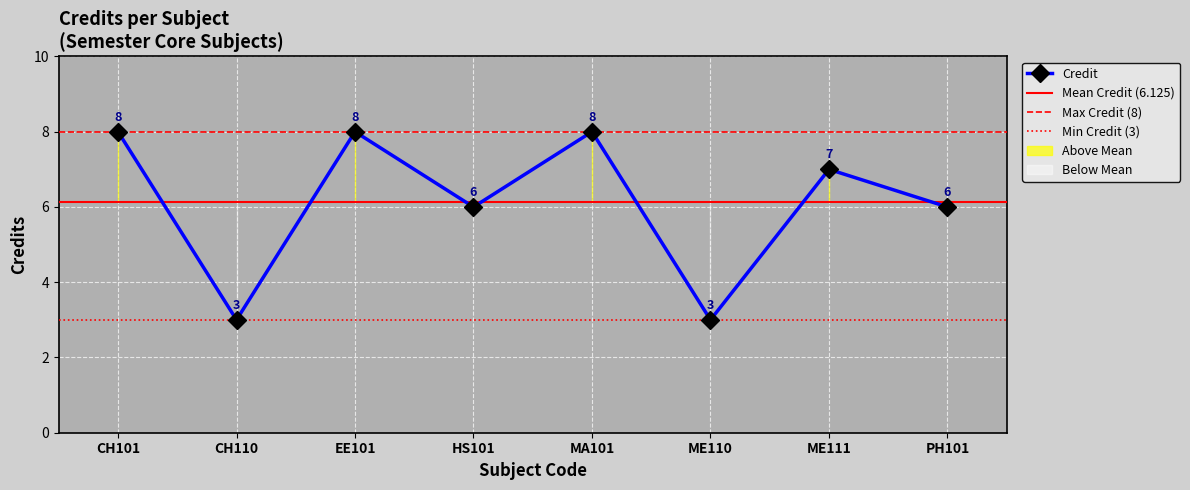

True or false: the data has more than 1 interior local peaks.

True